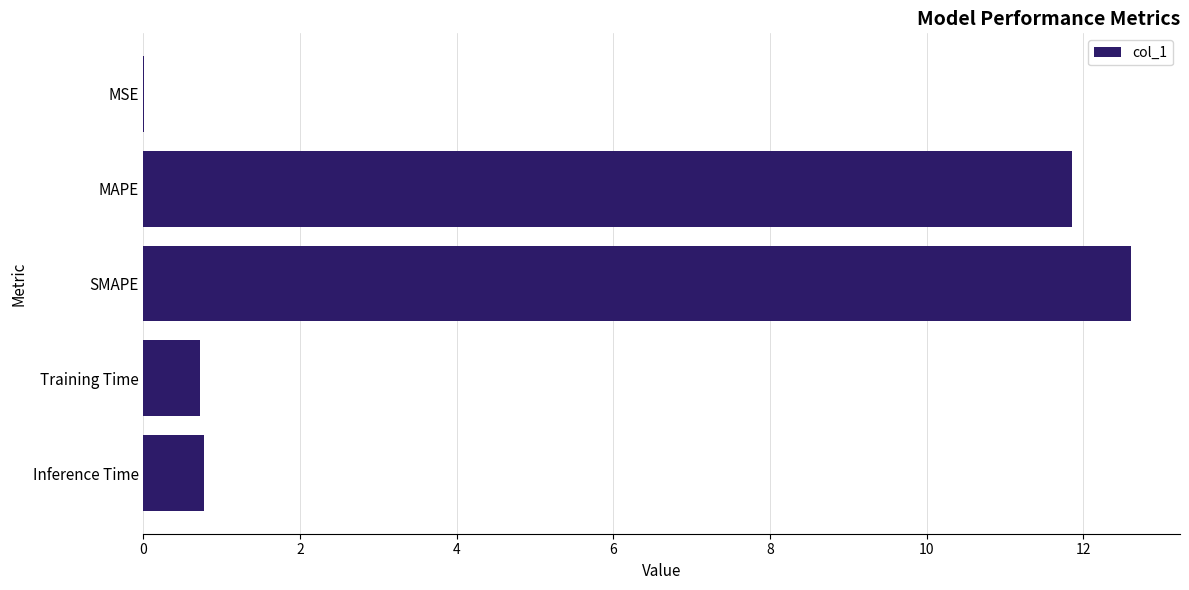

Between SMAPE and MAPE, which is larger?

SMAPE